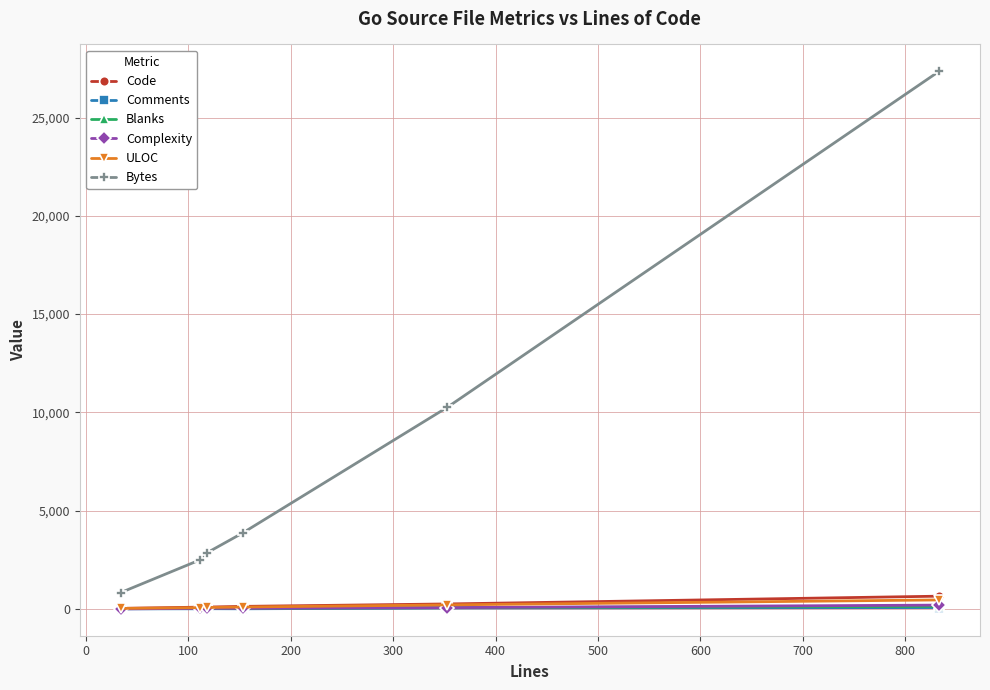

Does the chart have visible grid lines?

Yes